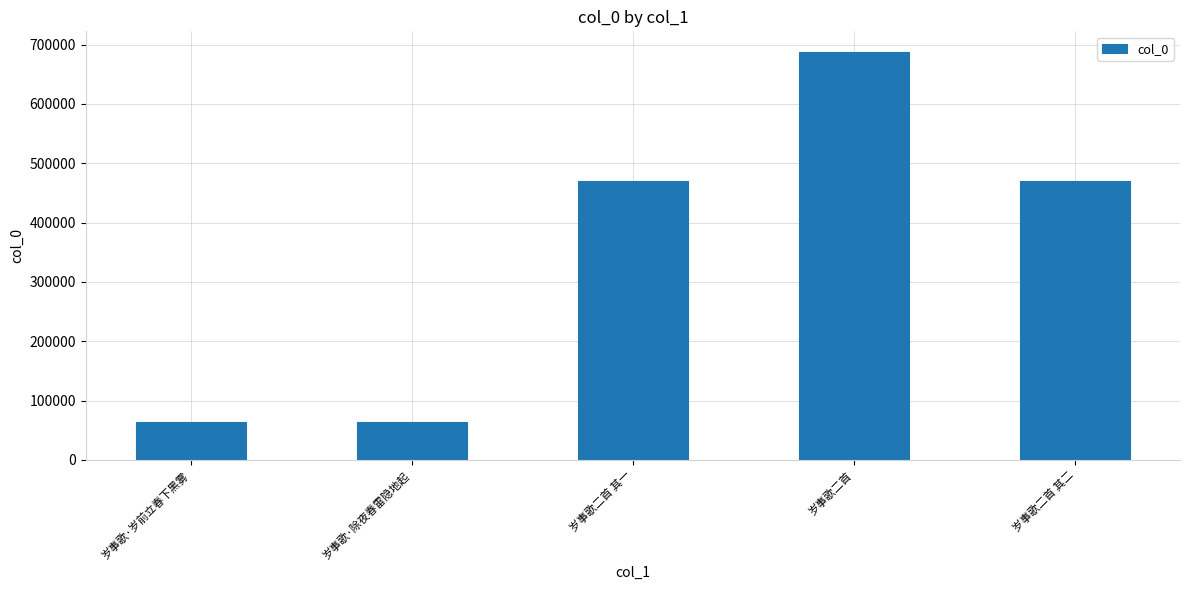

What is the label of the 1st bar from the right?

岁事歌二首 其二